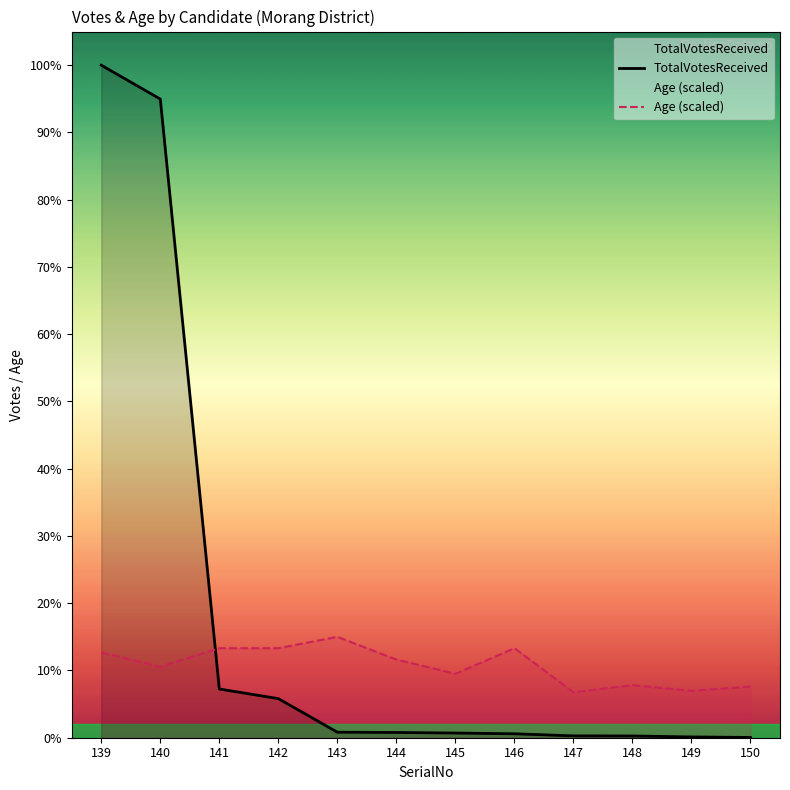

Which series has the largest total across all categories?

TotalVotesReceived